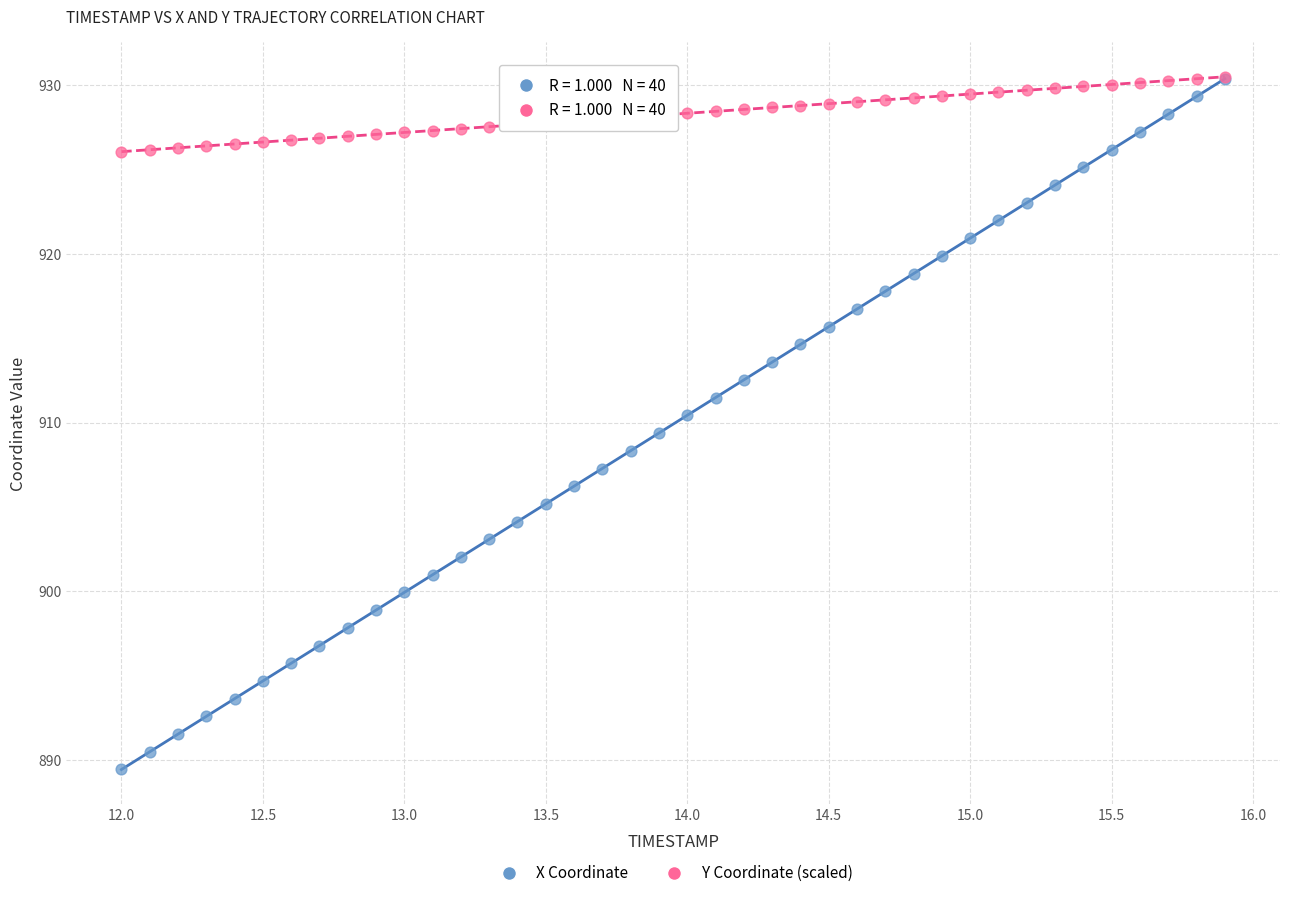

What are all the series names shown in the legend?

X Coordinate, Y Coordinate (scaled)